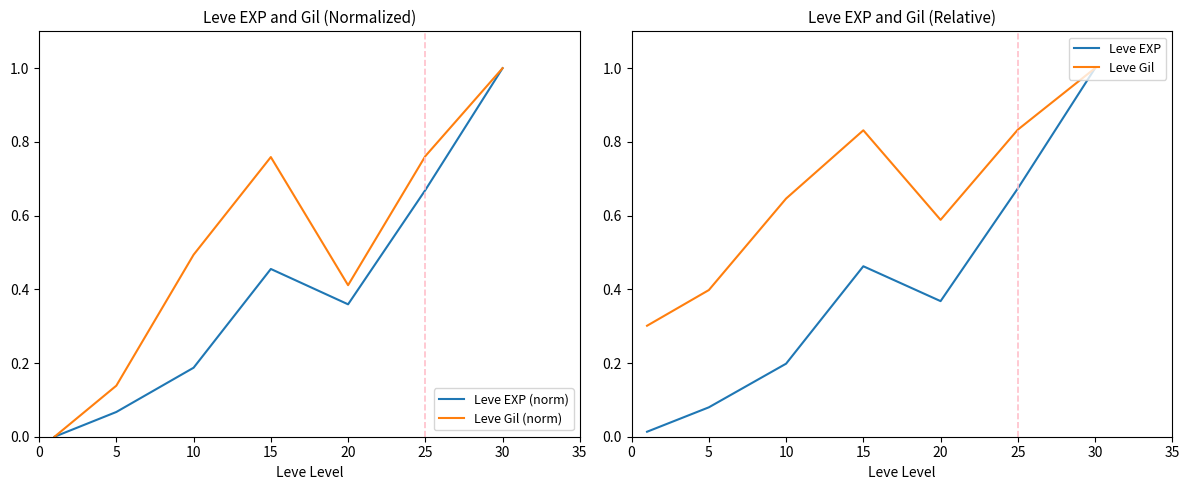

List the series in order of their peak value, highest first.

Leve EXP (norm), Leve Gil (norm), Leve EXP, Leve Gil